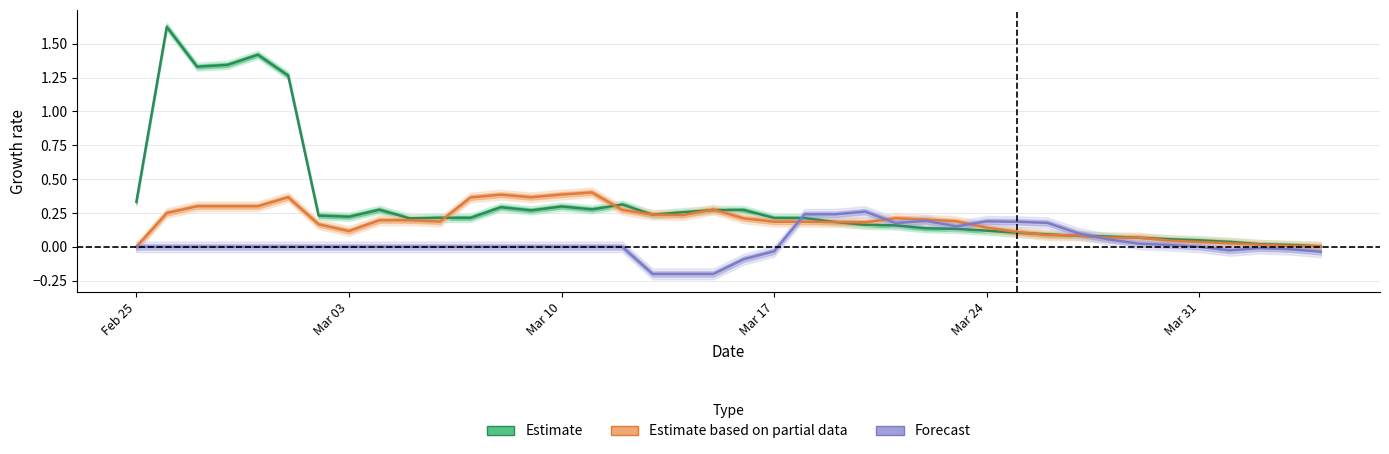

Reading right to left, extract all data points from this chart.

Estimate: 0.0	0.0	0.0	0.0	0.0	0.1	0.1	0.1	0.1	0.1	0.1	0.1	0.1	0.1	0.2	0.2	0.2	0.2	0.2	0.3	0.3	0.3	0.2	0.3	0.3	0.3	0.3	0.3	0.2	0.2	0.2	0.3	0.2	0.2	1.3	1.4	1.3	1.3	1.6	0.3
Estimate based on partial data: 0.0	0.0	0.0	0.0	0.0	0.0	0.1	0.1	0.1	0.1	0.1	0.1	0.2	0.2	0.2	0.2	0.2	0.2	0.2	0.2	0.3	0.2	0.2	0.3	0.4	0.4	0.4	0.4	0.4	0.2	0.2	0.2	0.1	0.2	0.4	0.3	0.3	0.3	0.2	0.0
Forecast: -0.0	-0.0	-0.0	-0.0	0.0	0.0	0.0	0.1	0.1	0.2	0.2	0.2	0.2	0.2	0.2	0.3	0.2	0.2	-0.0	-0.1	-0.2	-0.2	-0.2	0.0	0.0	0.0	0.0	0.0	0.0	0.0	0.0	0.0	0.0	0.0	0.0	0.0	0.0	0.0	0.0	0.0